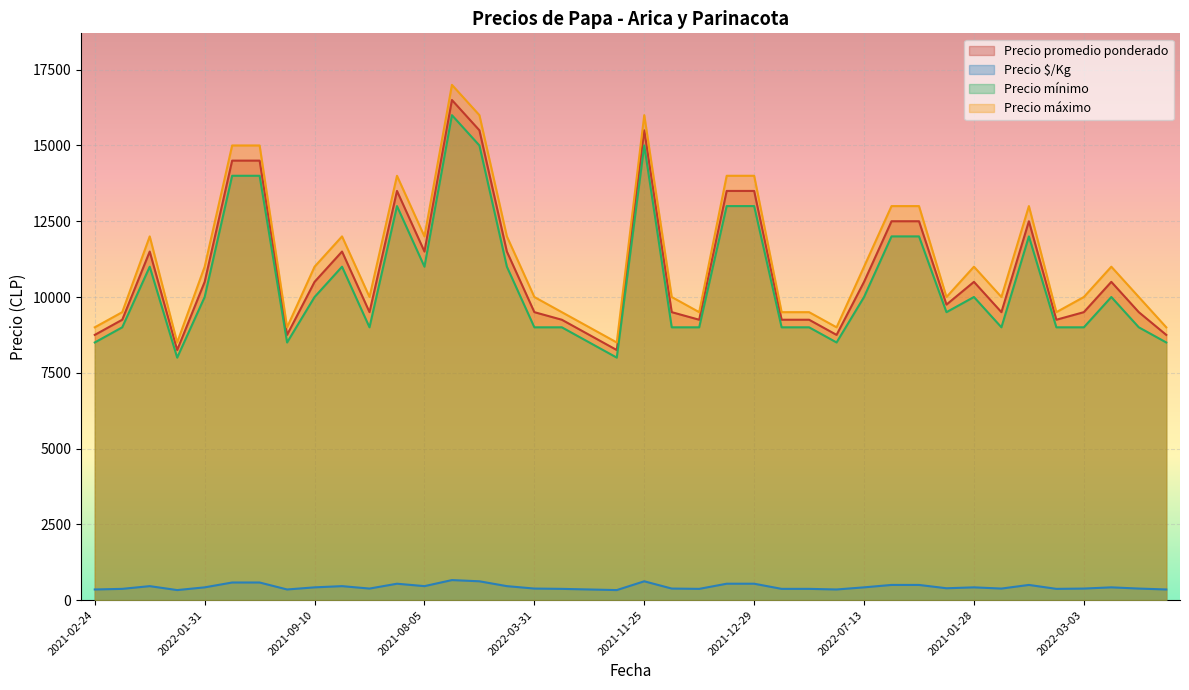

Between 2021-07-09 and 2022-07-29, which is larger?

2022-07-29